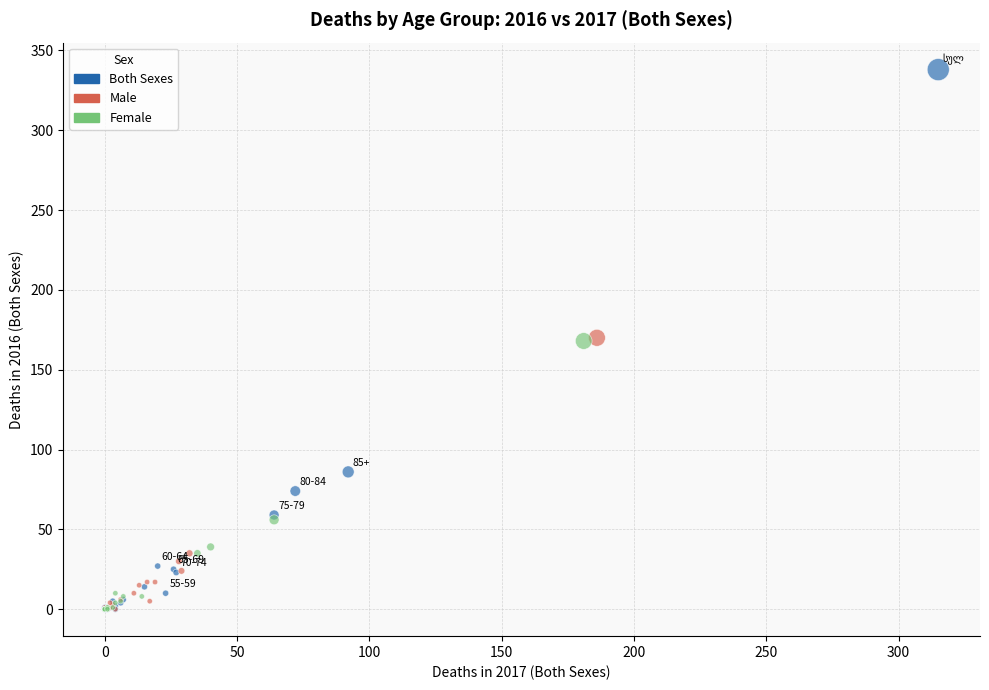

Which series has the largest Y range (max minus min)?

Both Sexes